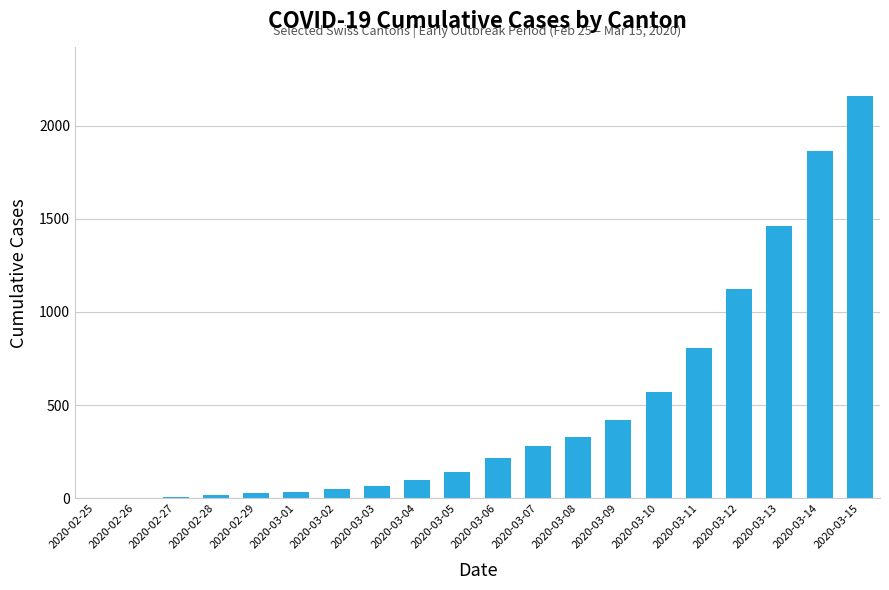

What is the change in value from 2020-03-05 to 2020-03-09?

+277